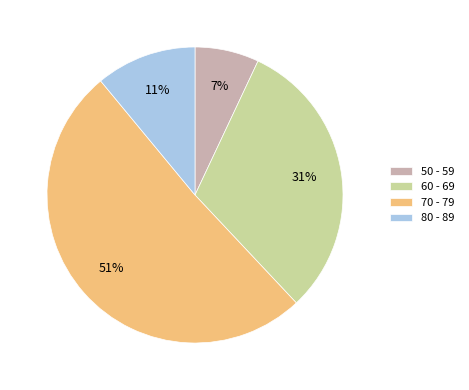

Which has a higher value, 80 - 89 or 50 - 59?

80 - 89